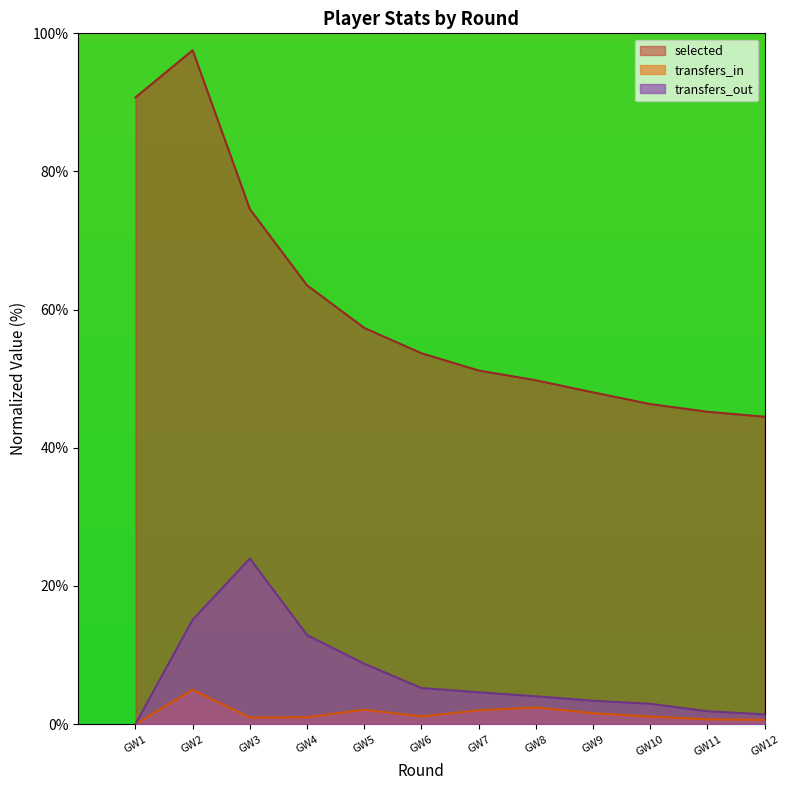

What is the difference between the highest and lowest values at GW4?

62.5